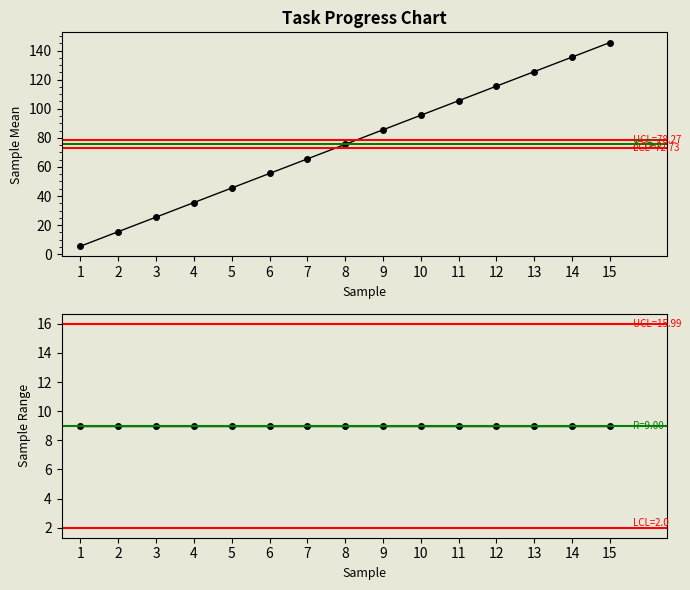

What is the value of the Sample Mean point at the 15th from the left?

145.5